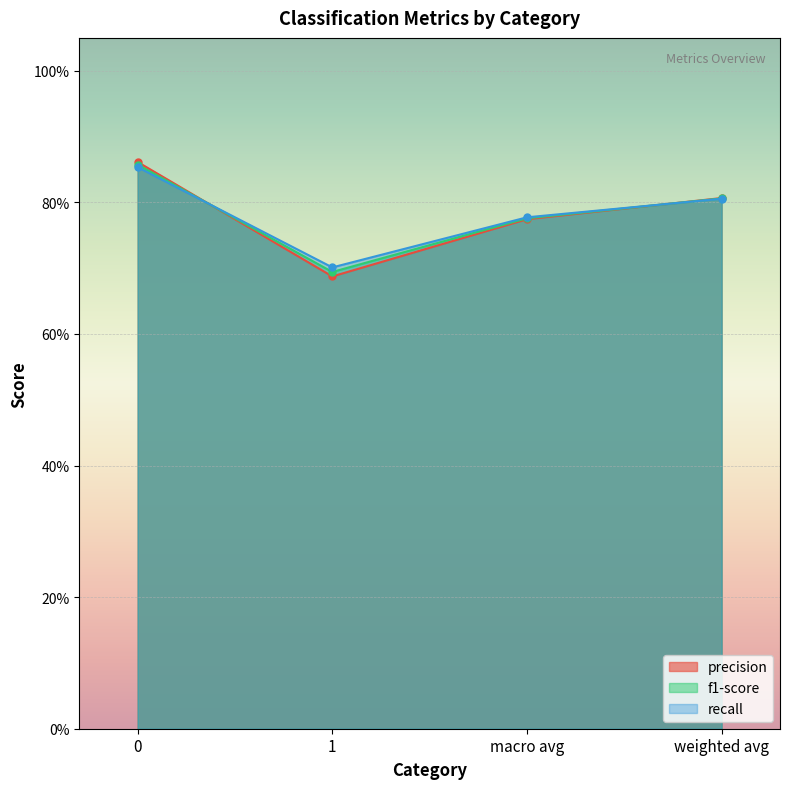

Count the number of data series in this chart.

3